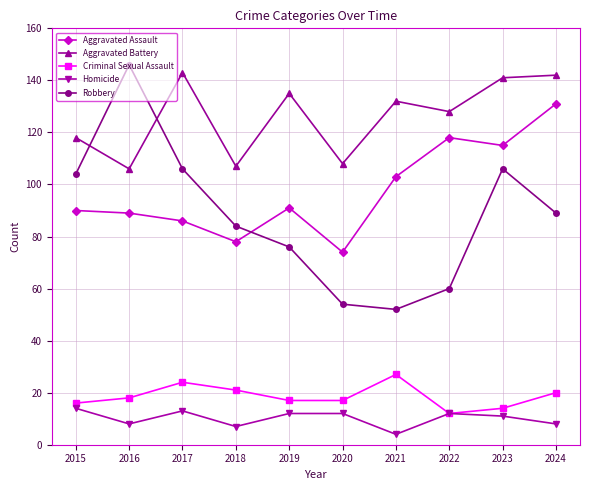

What is the spread (max minus min) of values at 2018?

100